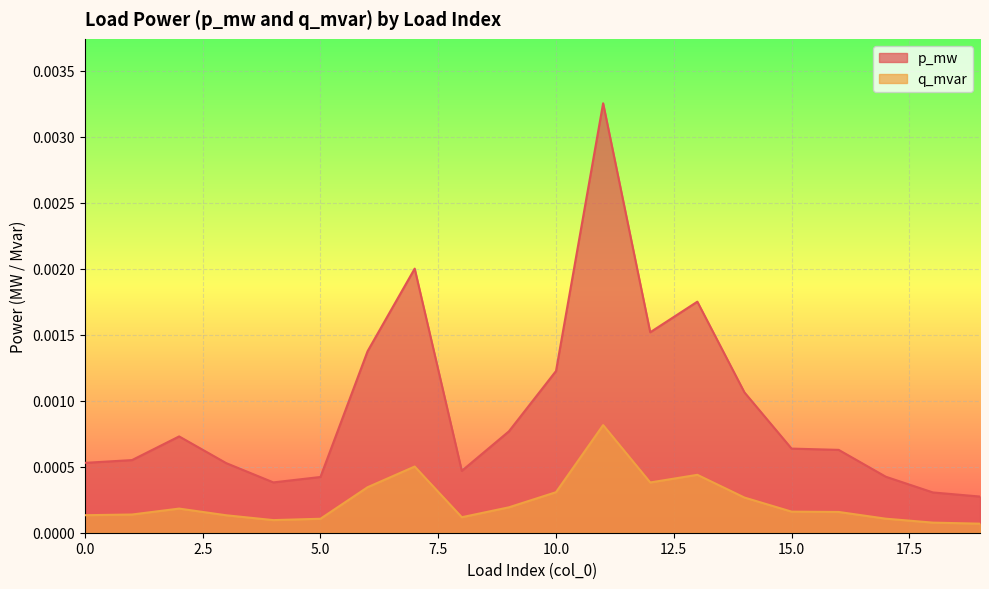

How many lines are shown in the chart?

2